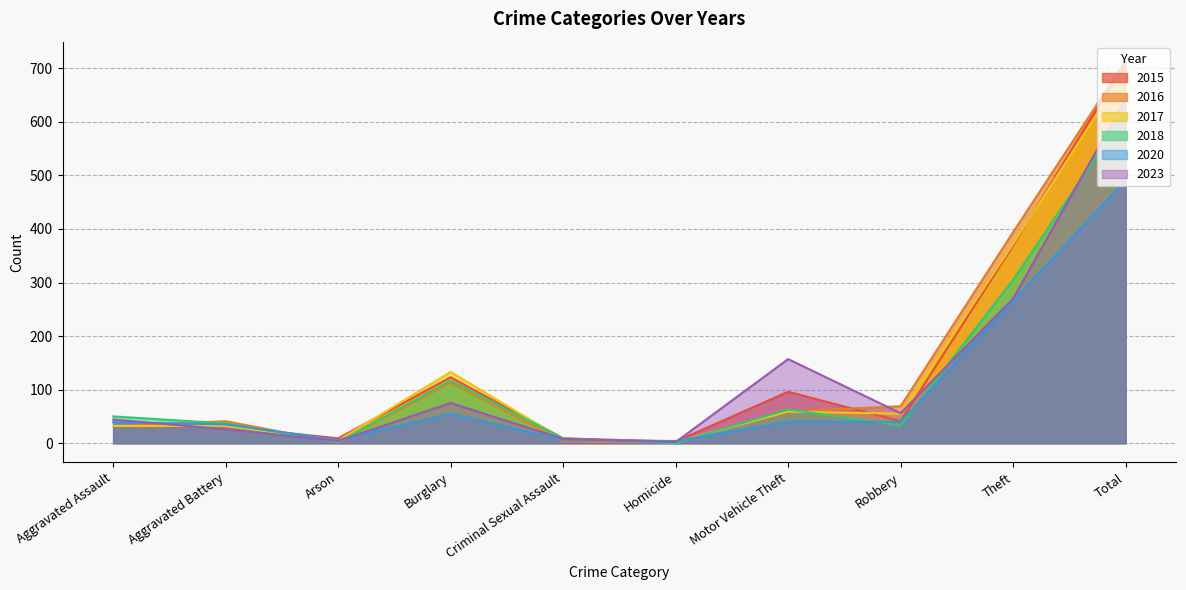

Rank the series at Total from lowest to highest value.

2020, 2018, 2023, 2017, 2015, 2016